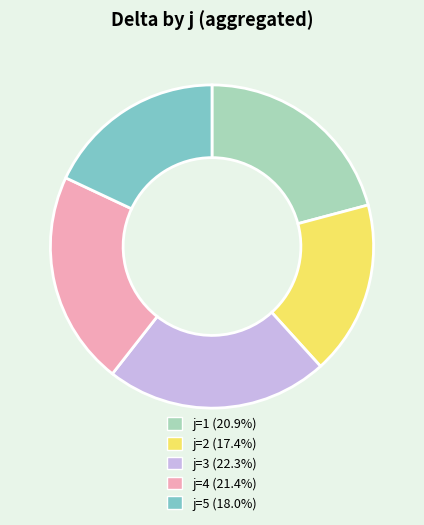

Combined, do j=5 (18.0%) and j=4 (21.4%) account for over 50%?

No